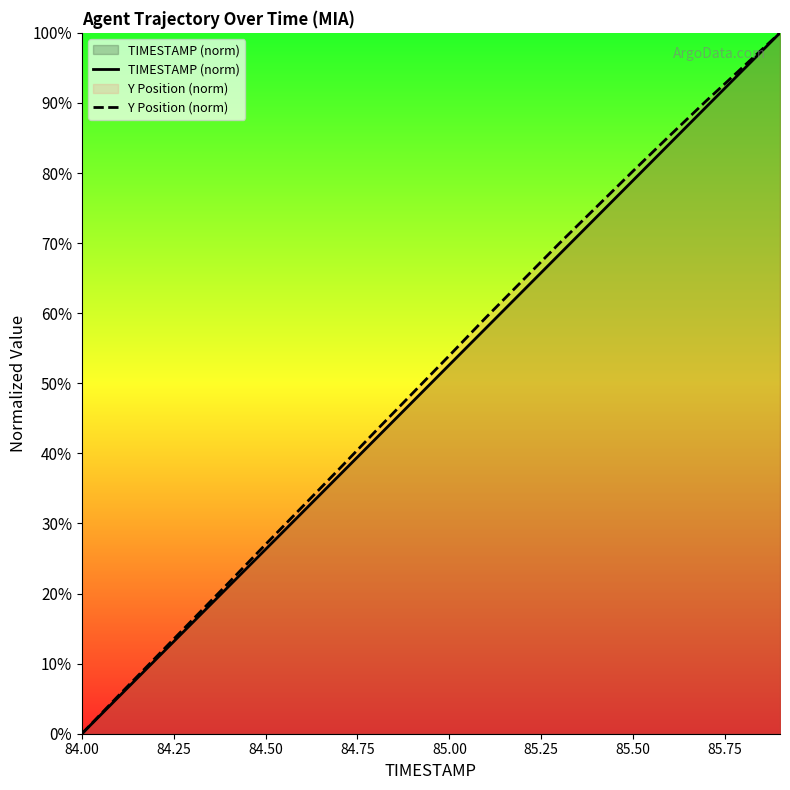

At which label does TIMESTAMP (norm) reach its minimum?

84.00